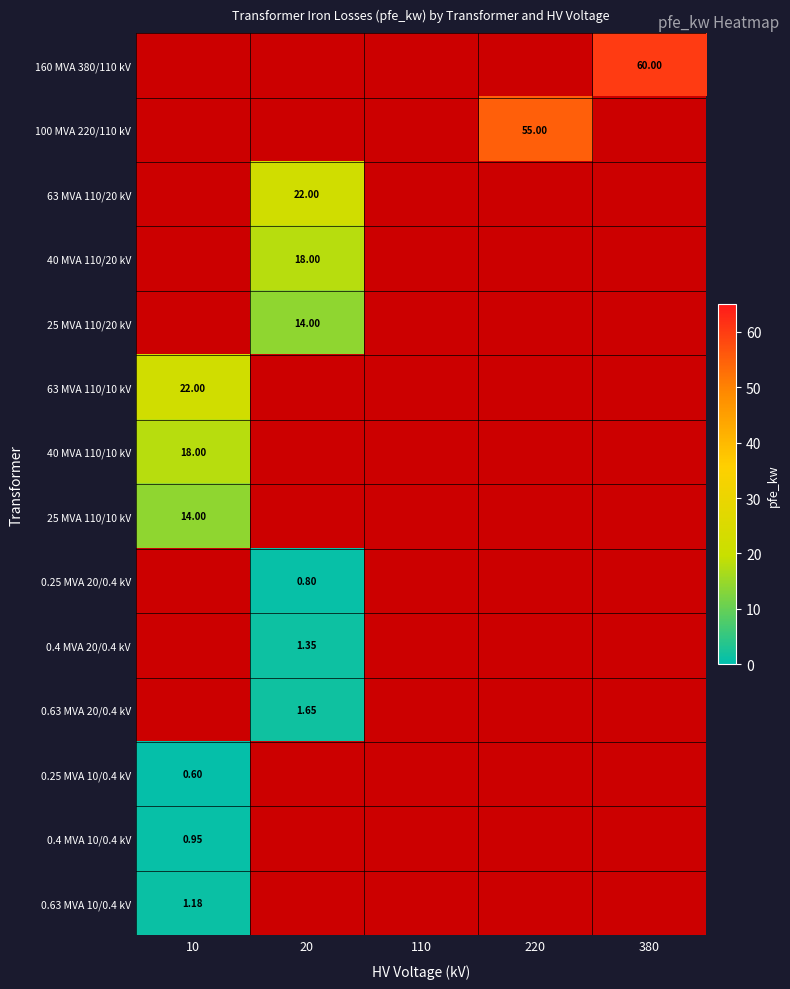

What is the greatest value displayed?

60.0